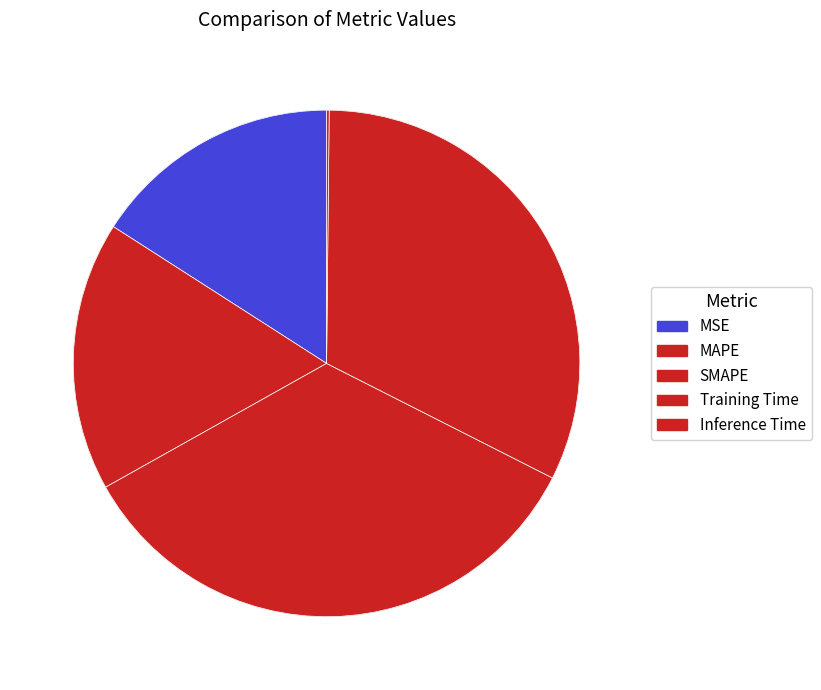

To the nearest percent, what percentage of the pie is SMAPE?

34%